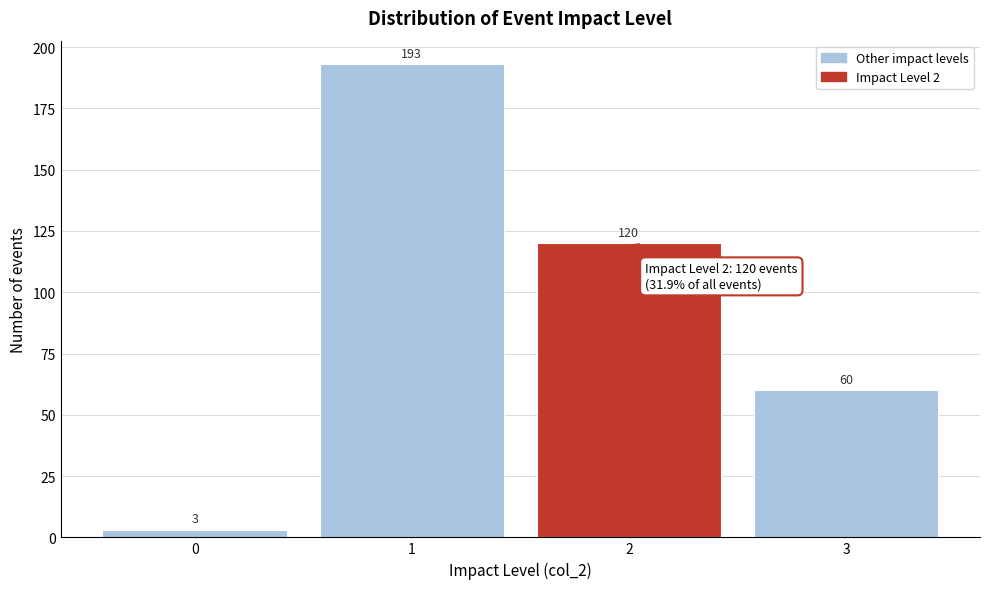

Reading right to left, what are all the values shown in this chart?

60	120	193	3